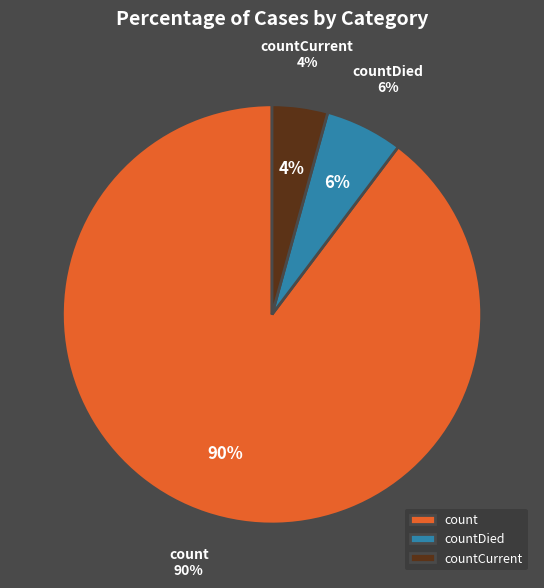

What percentage is the count slice, to the nearest percent?

90%